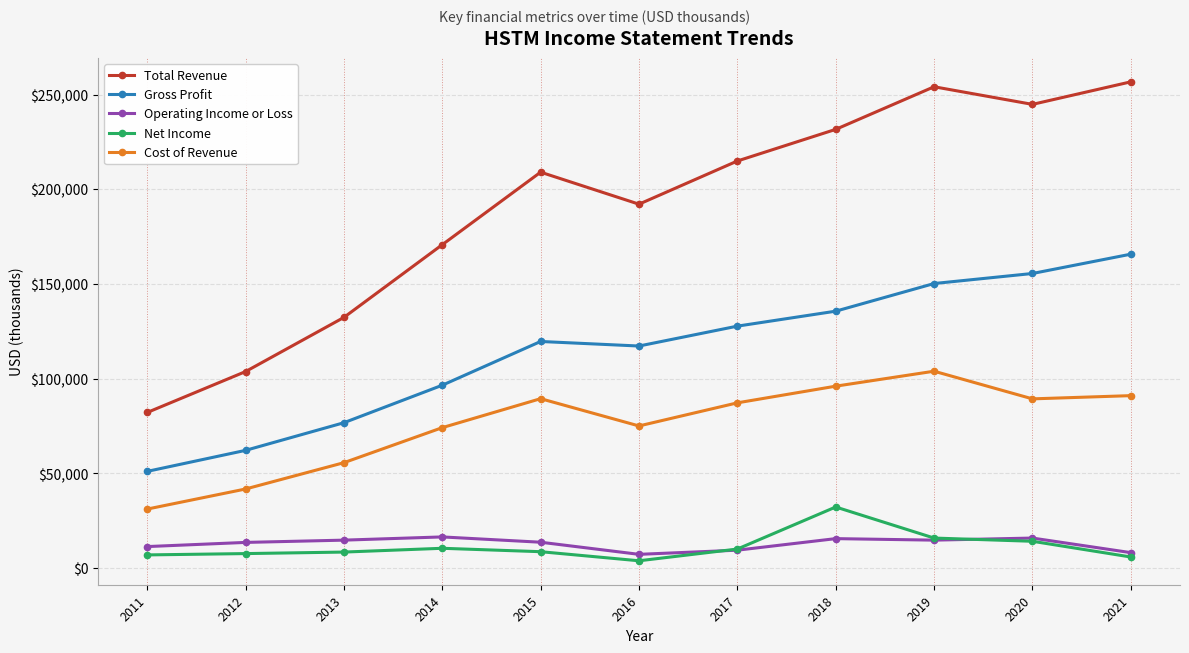

Where is Net Income nearest to the value 18000?

2019